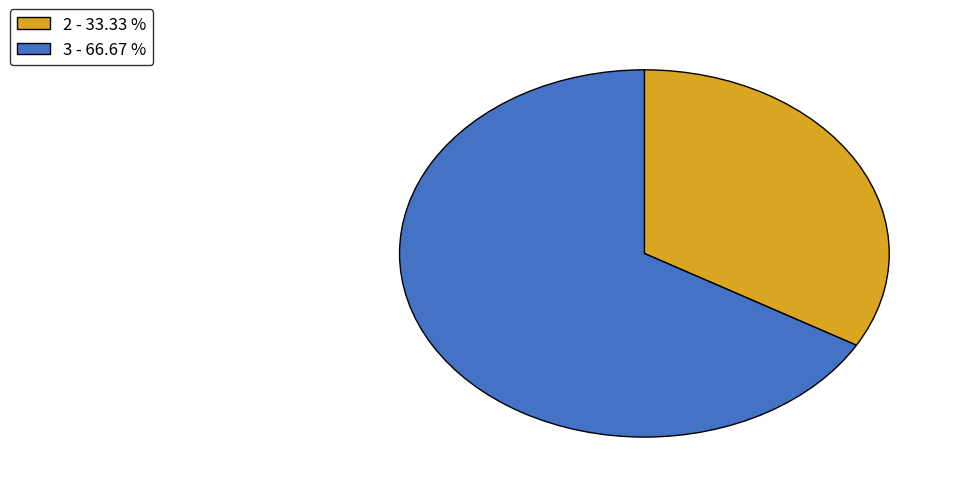

Do 3 - 66.67 % and 2 - 33.33 % together represent more than half of the pie?

Yes